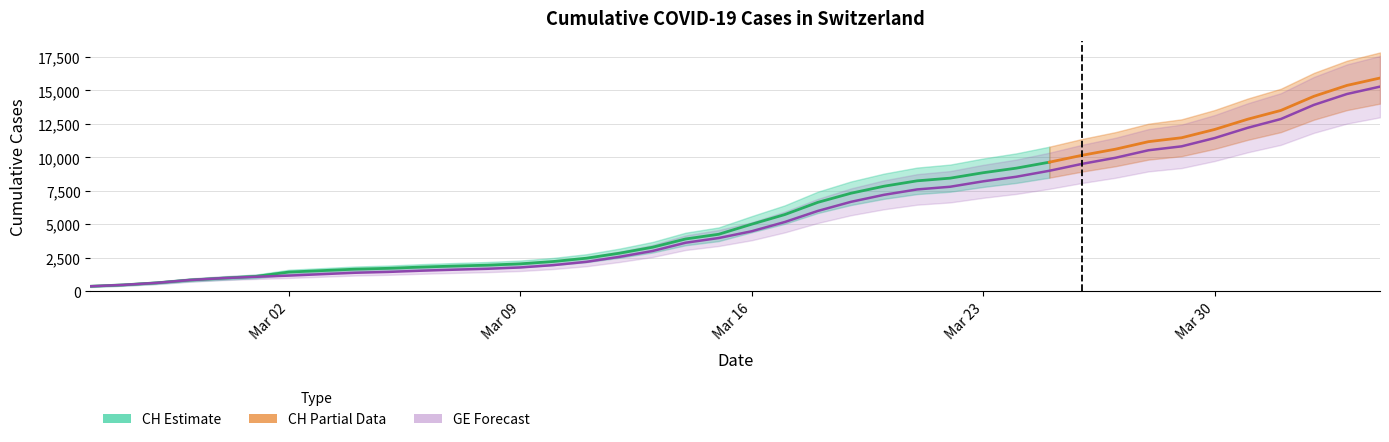

Does the chart display data point markers on the line(s)?

No